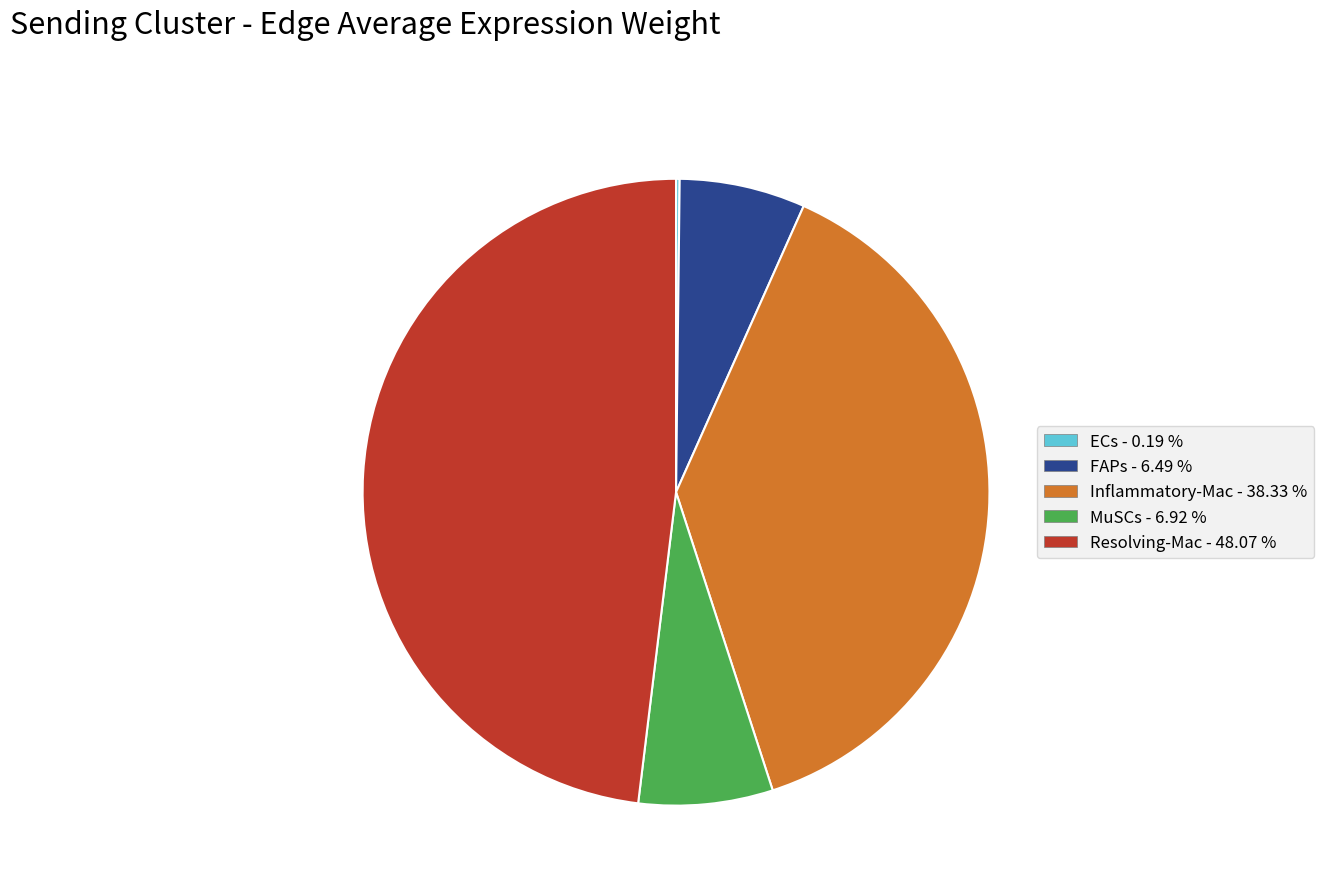

Which slice is the largest?

Resolving-Mac